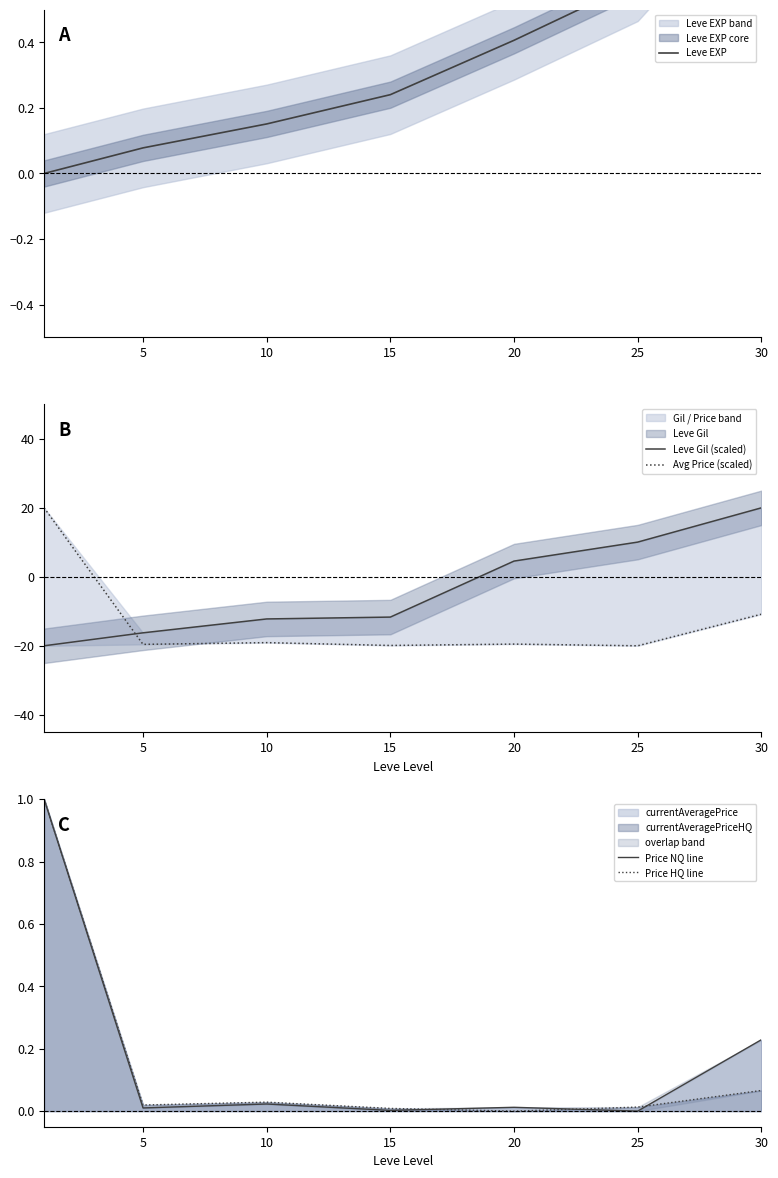

Rank the series by their maximum value, from lowest to highest.

Leve EXP, Price NQ line, Price HQ line, Leve Gil (scaled), Avg Price (scaled)